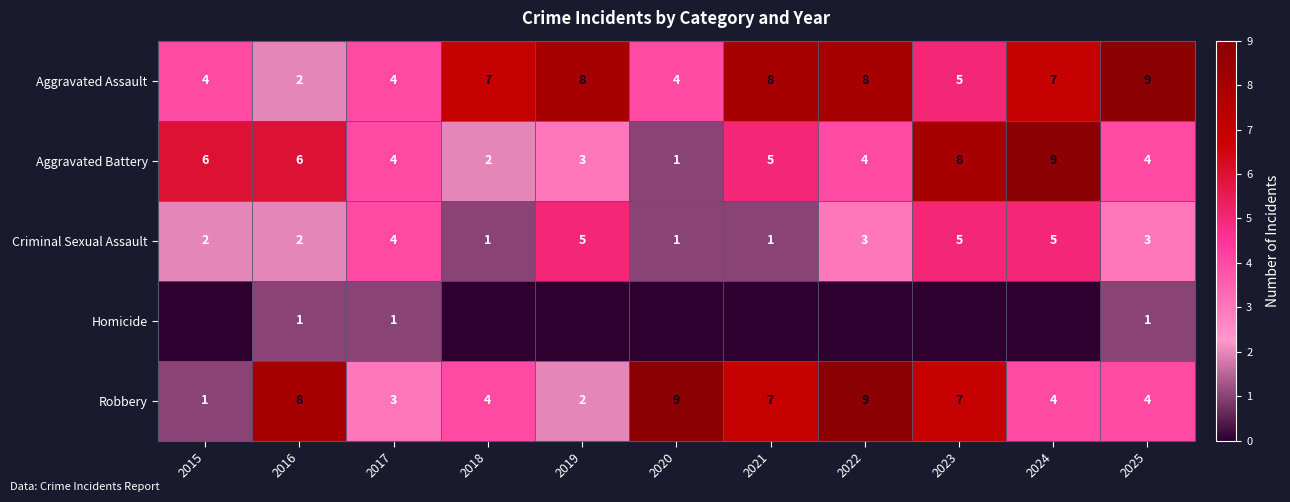

What is the sum of all Aggravated Battery values?

52